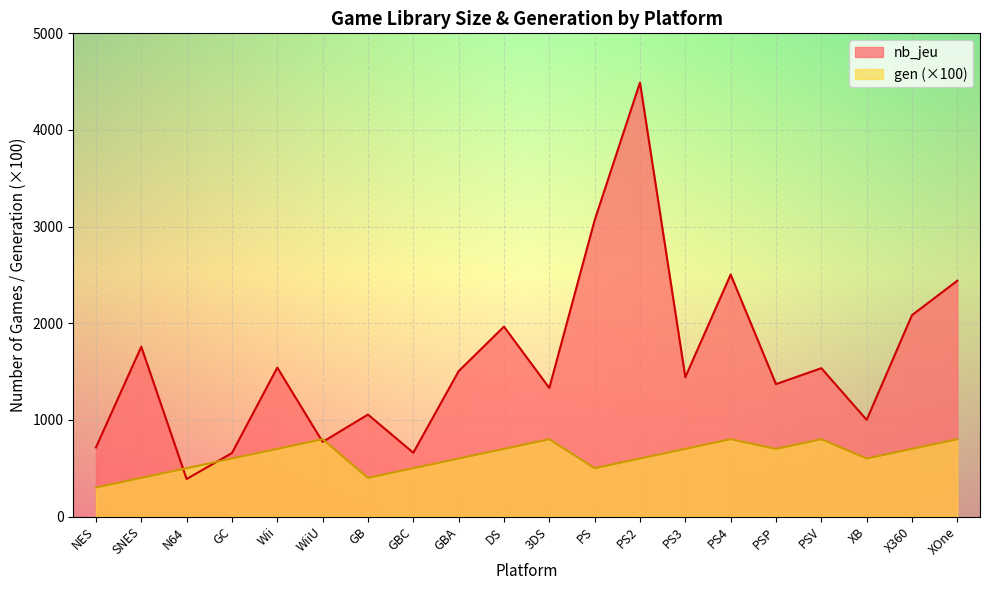

At which category does nb_jeu reach its first local valley?

N64